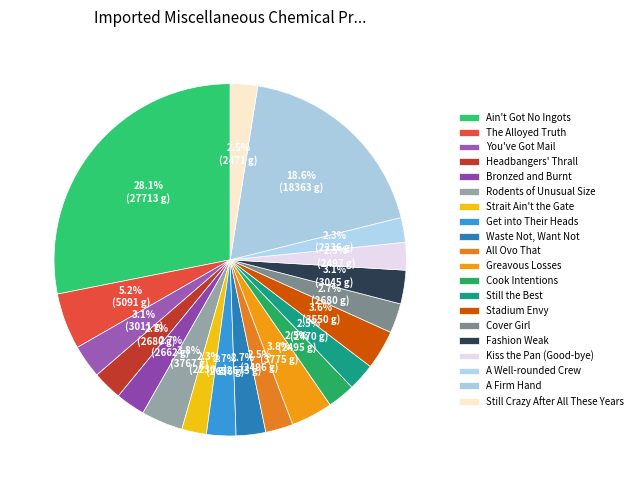

Count the number of slices in the pie.

20